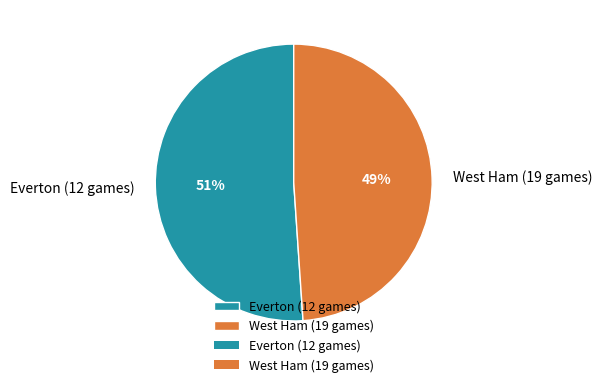

To the nearest percent, what percentage of the pie is West Ham (19 games)?

49%